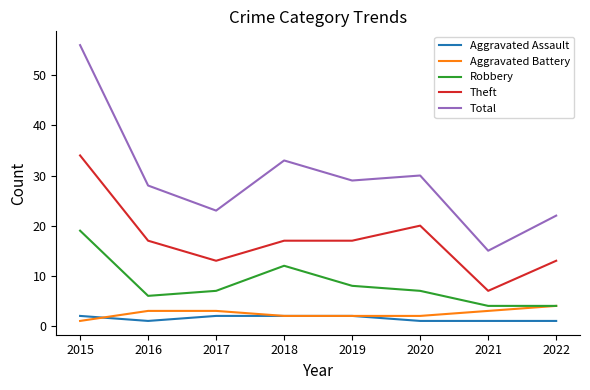

True or false: Total and Robbery cross at least once.

False